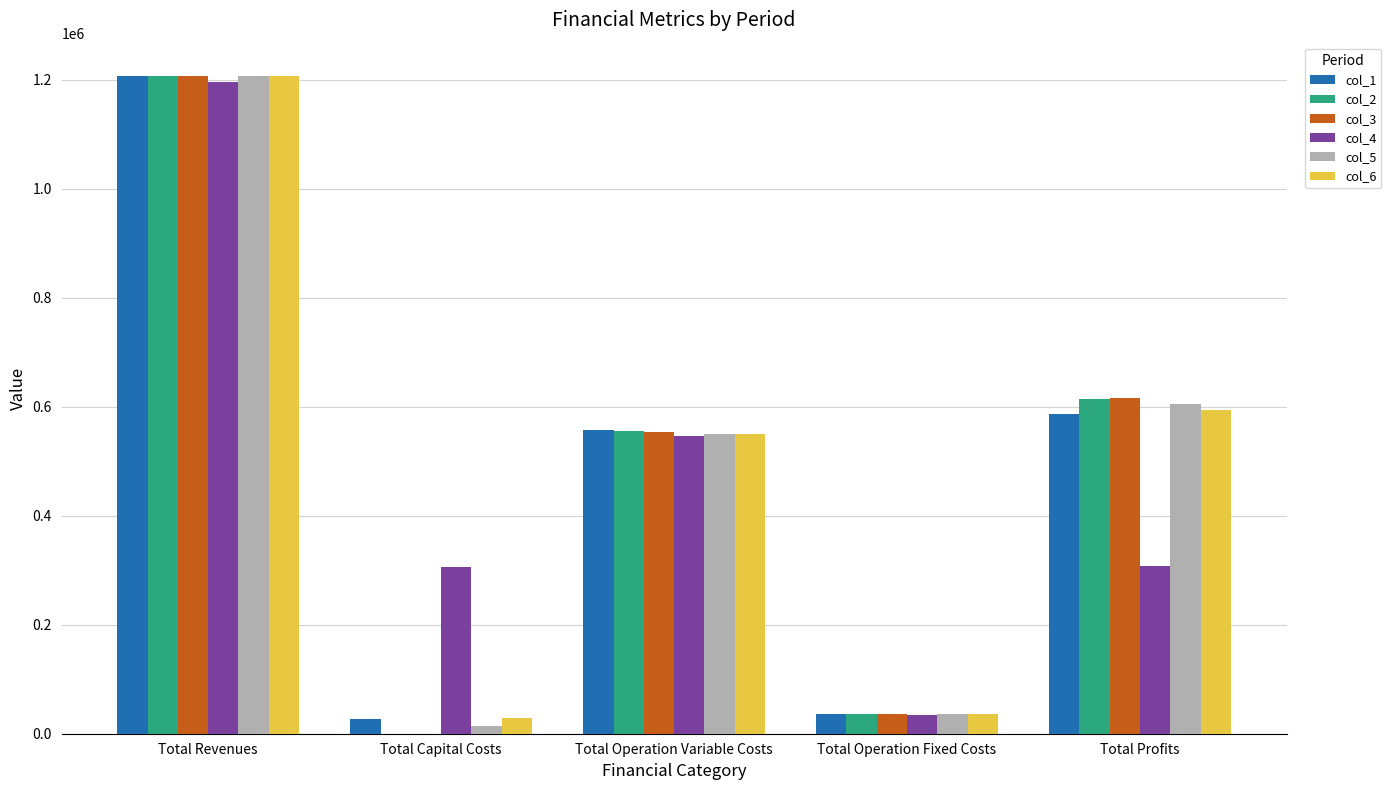

What is the average value of the col_5 series?

482327.1